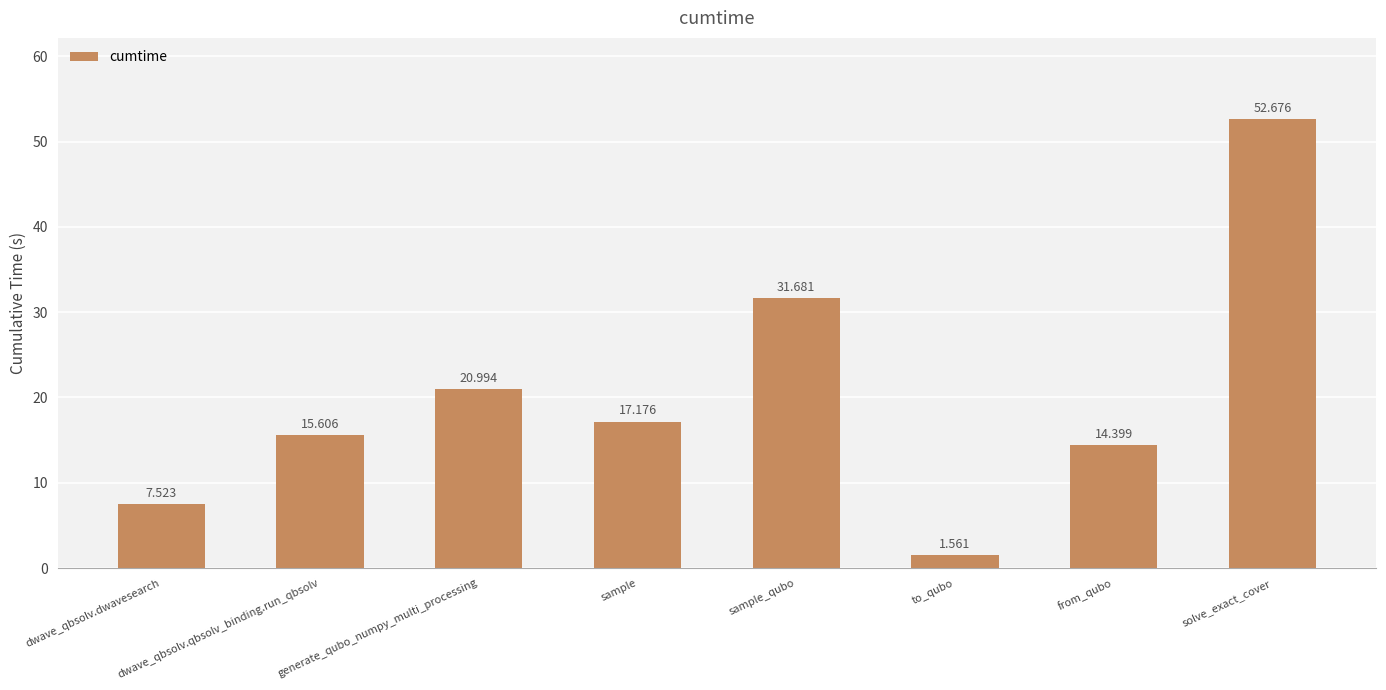

At which label does the data first exceed 17?

generate_qubo_numpy_multi_processing